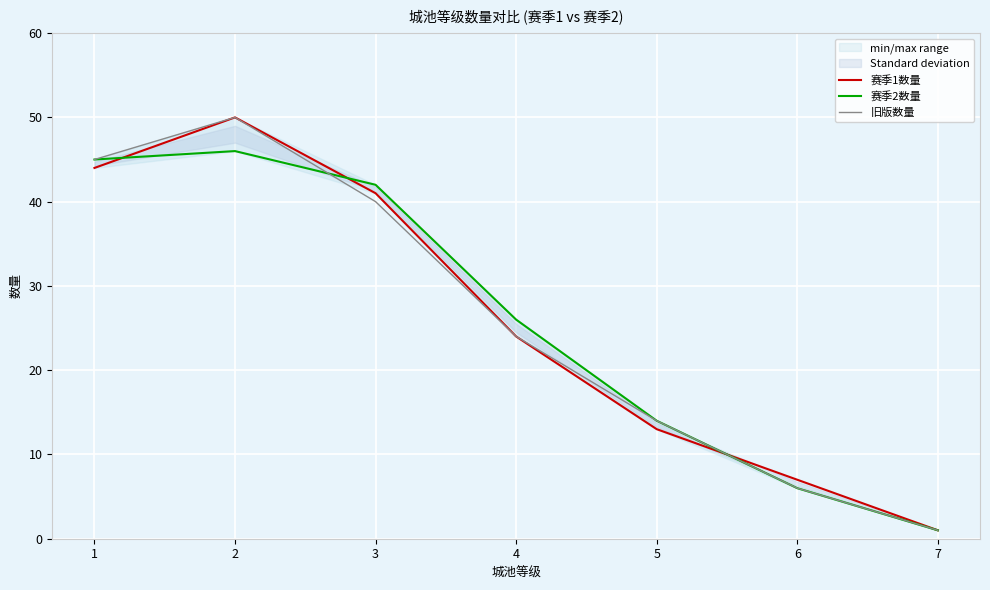

Which category has the lowest value across all series?

7